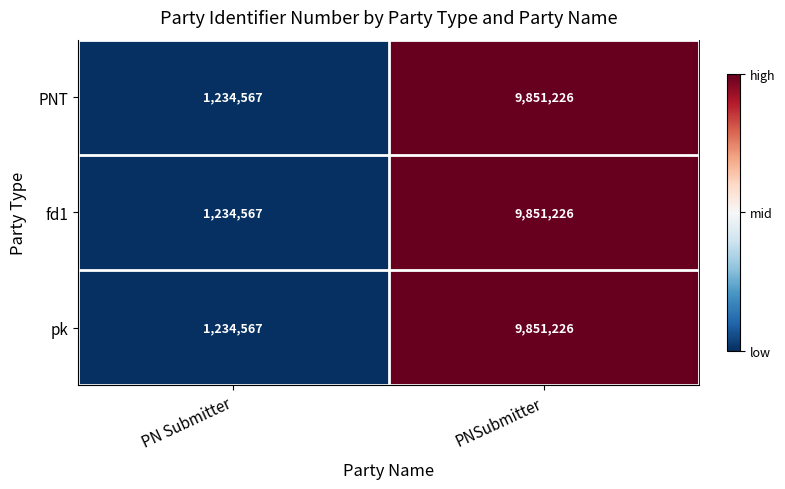

At which label is PNT closest to 5542896?

PN Submitter